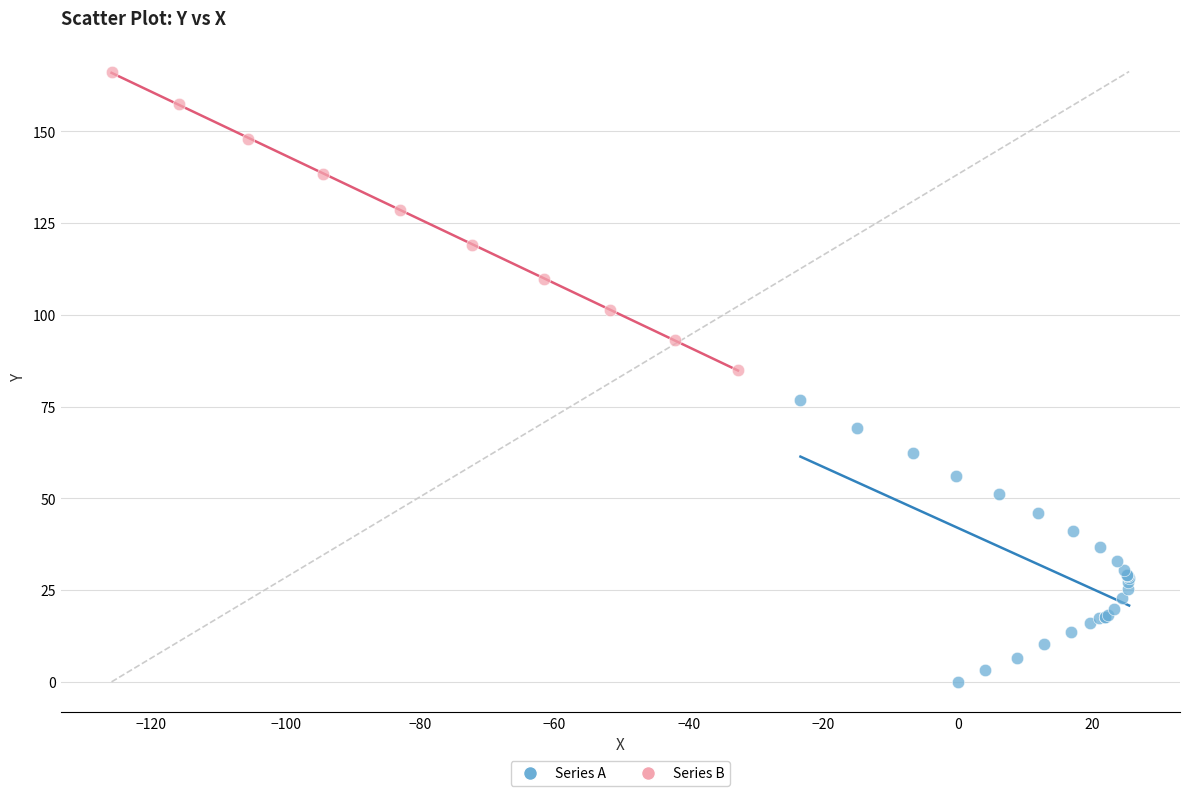

Which series reaches the minimum Y coordinate?

Series A